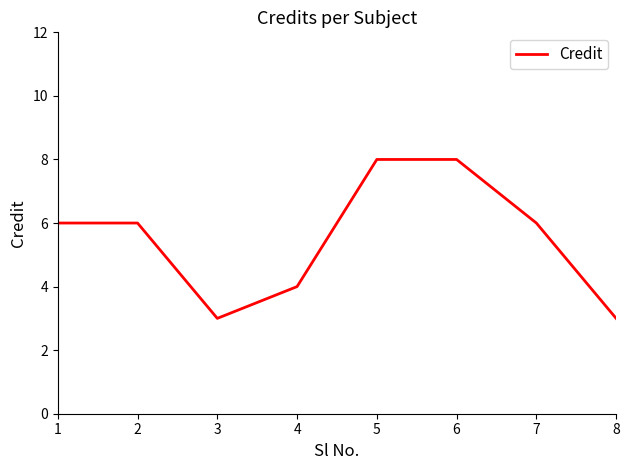

How many categories are shown in the chart?

8